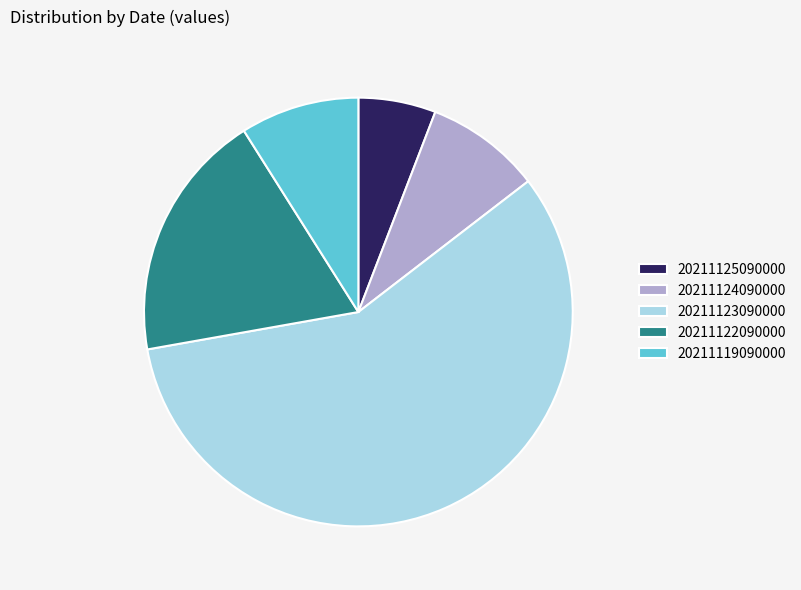

How many slices are in this pie chart?

5